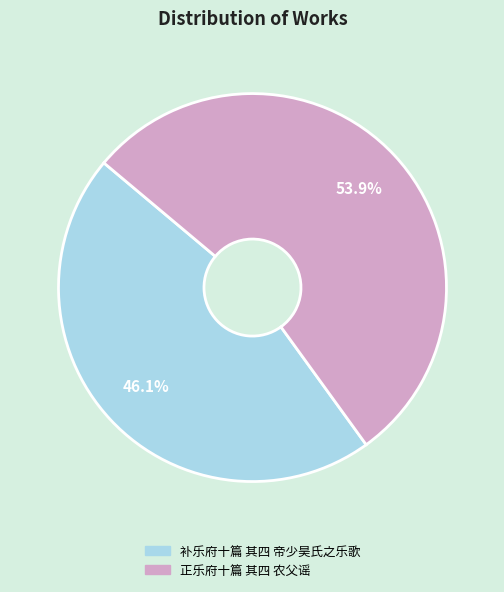

Which category has the smallest portion of the pie?

补乐府十篇 其四 帝少昊氏之乐歌